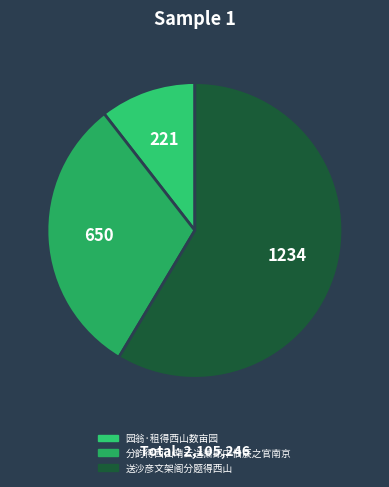

Combined, what portion of the pie is 分韵得西山晴云送萧郎中伯辰之官南京 and 送沙彦文架阁分题得西山?

89.5%